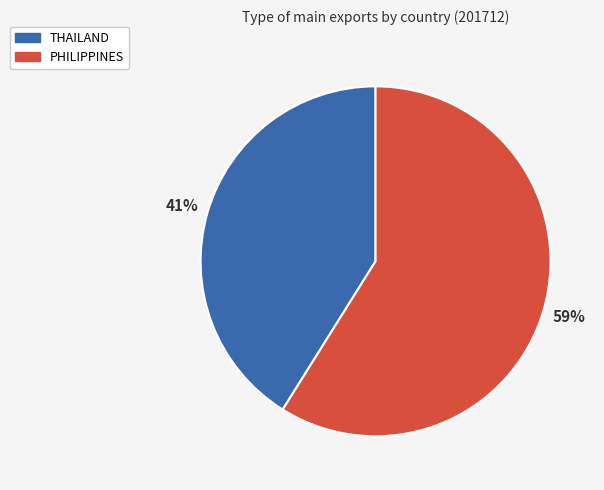

Is there any slice that represents more than half of the pie?

Yes